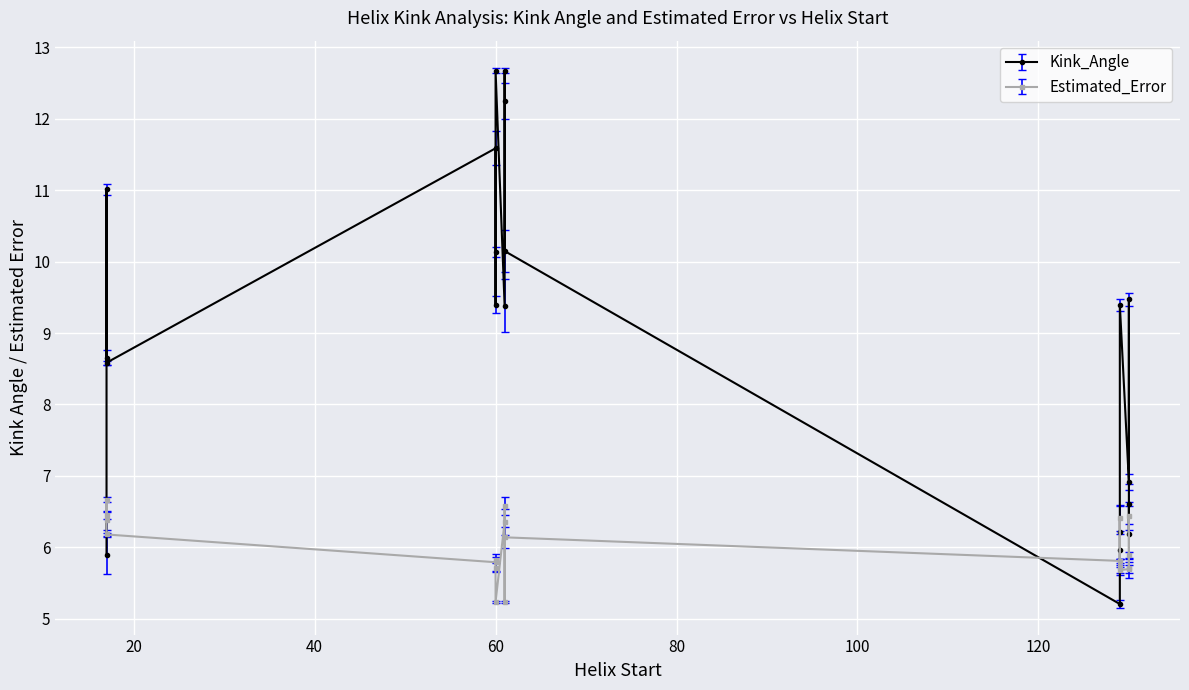

How many categories are shown in the chart?

20